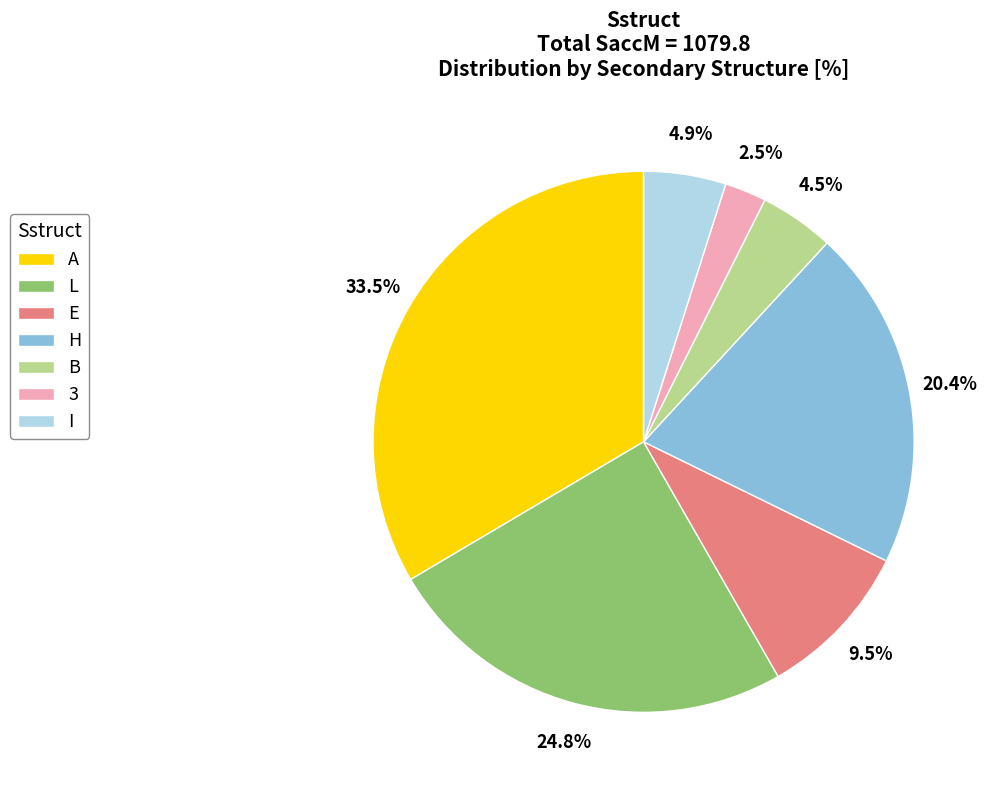

To the nearest percent, what is the difference between the B and L slice percentages?

20%